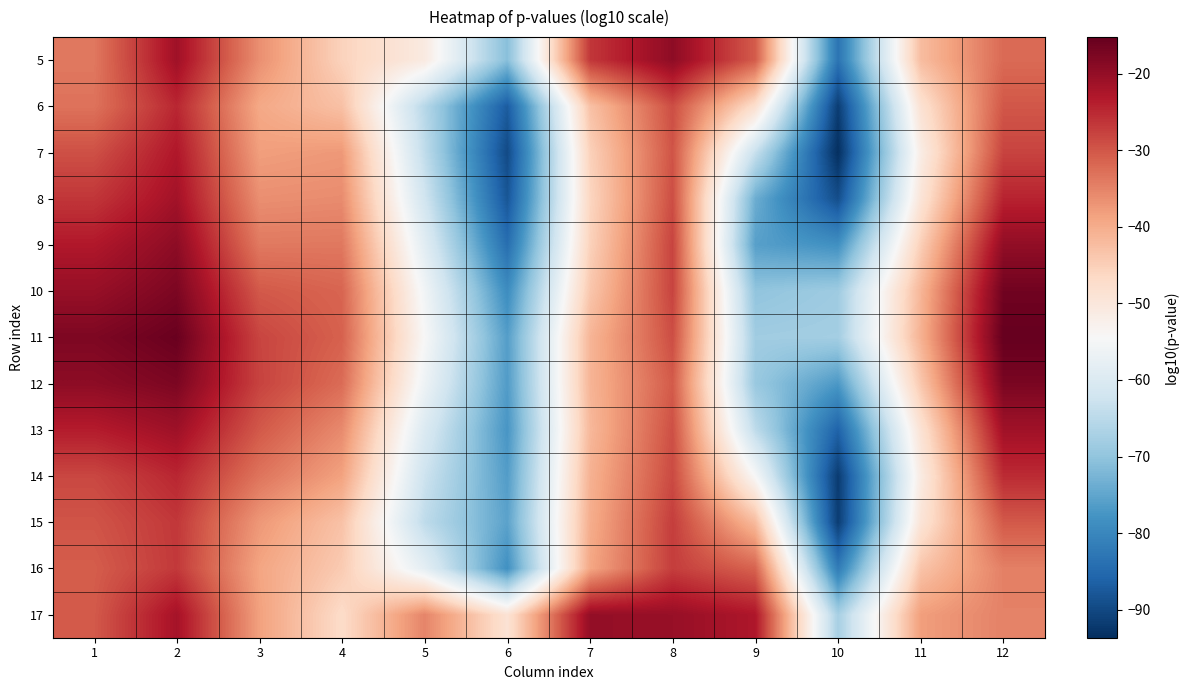

What is the smallest value displayed?

-93.7